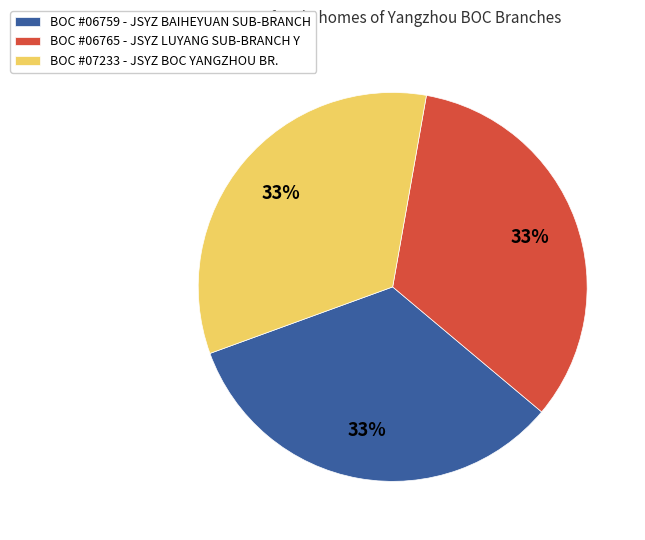

What is the ratio of the value at BOC #06759 - JSYZ BAIHEYUAN SUB-BRANCH to the value at BOC #06765 - JSYZ LUYANG SUB-BRANCH Y?

1.0